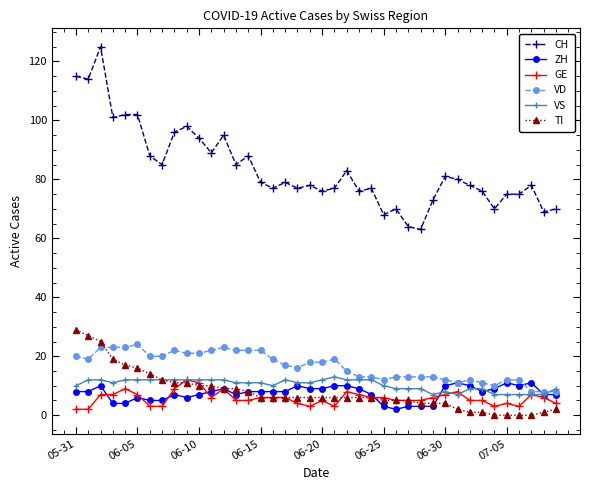

What is the value of the VS point at the 34th from the left?

9